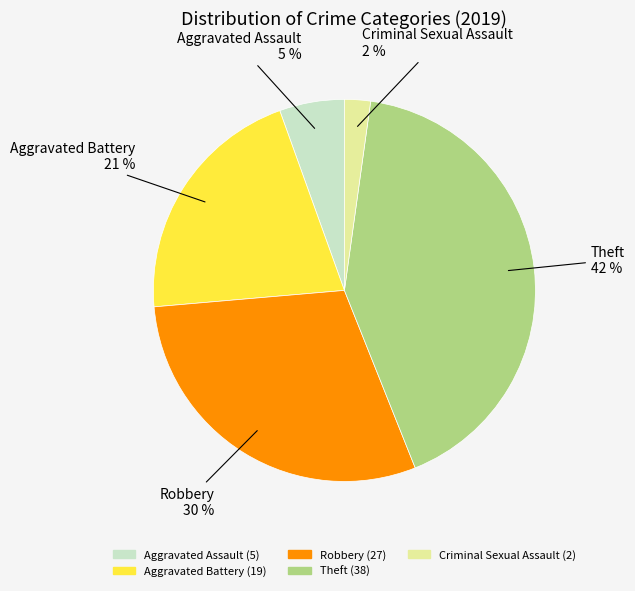

To the nearest percent, what is the difference between the largest and smallest slice percentages?

40%